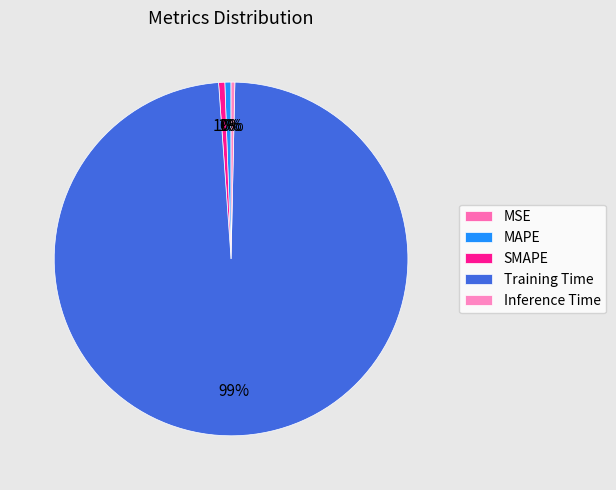

Which category has the smallest portion of the pie?

MSE